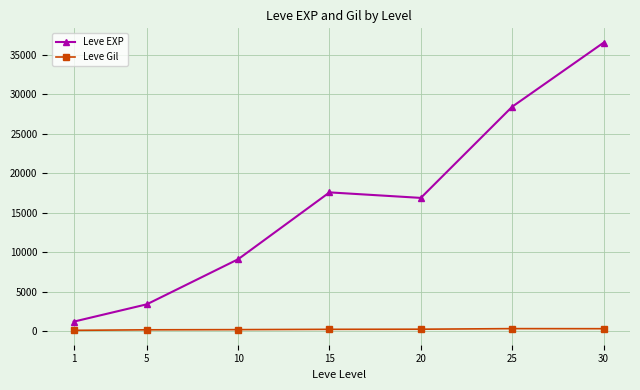

The value of Leve EXP at 15 is 17563.3. True or false?

True